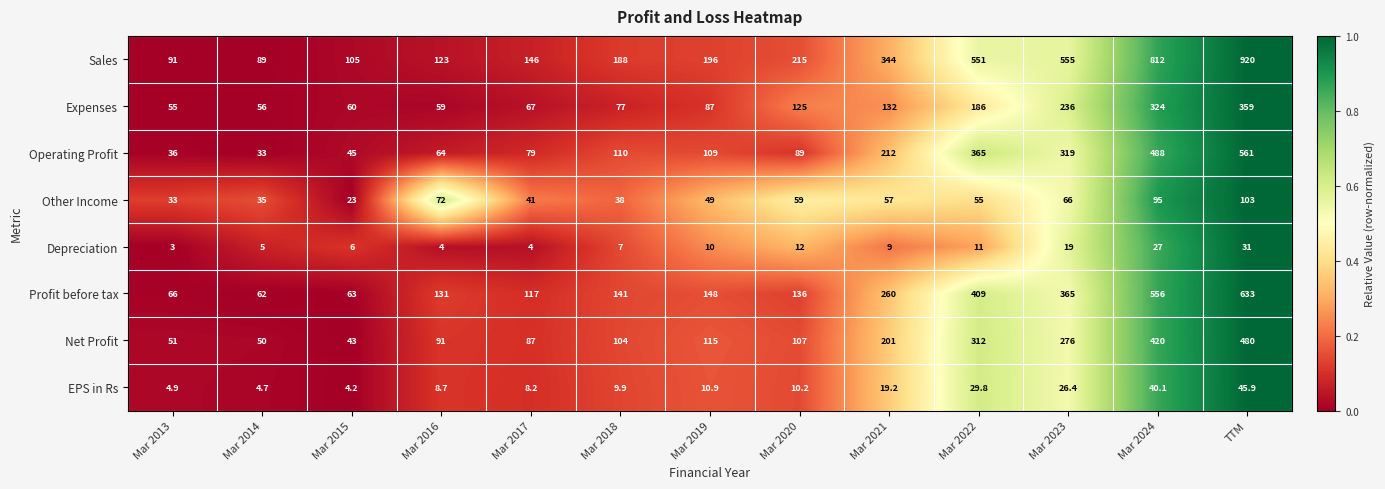

At which label is Other Income closest to 63?

Mar 2023